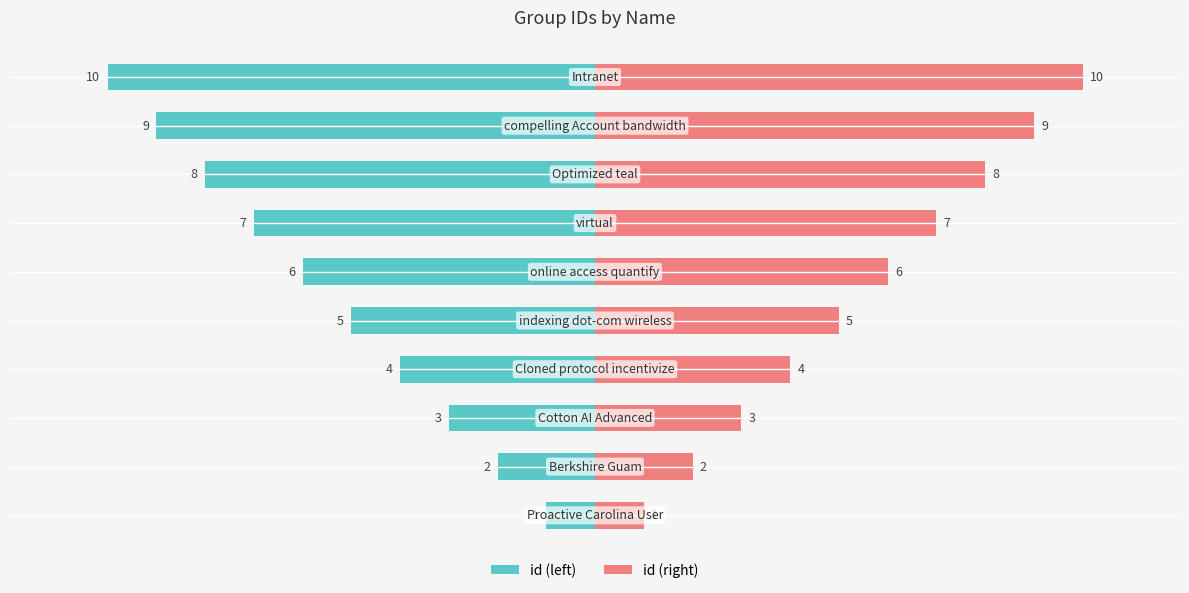

Count the number of categories in the chart.

10